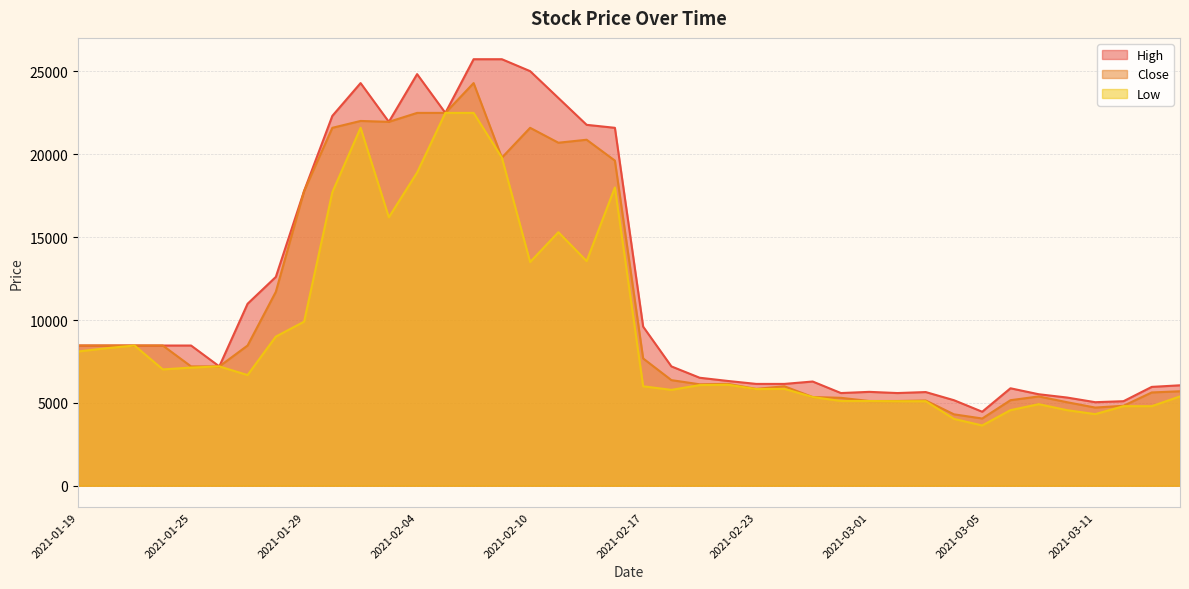

True or false: Low and Close cross at least once.

False